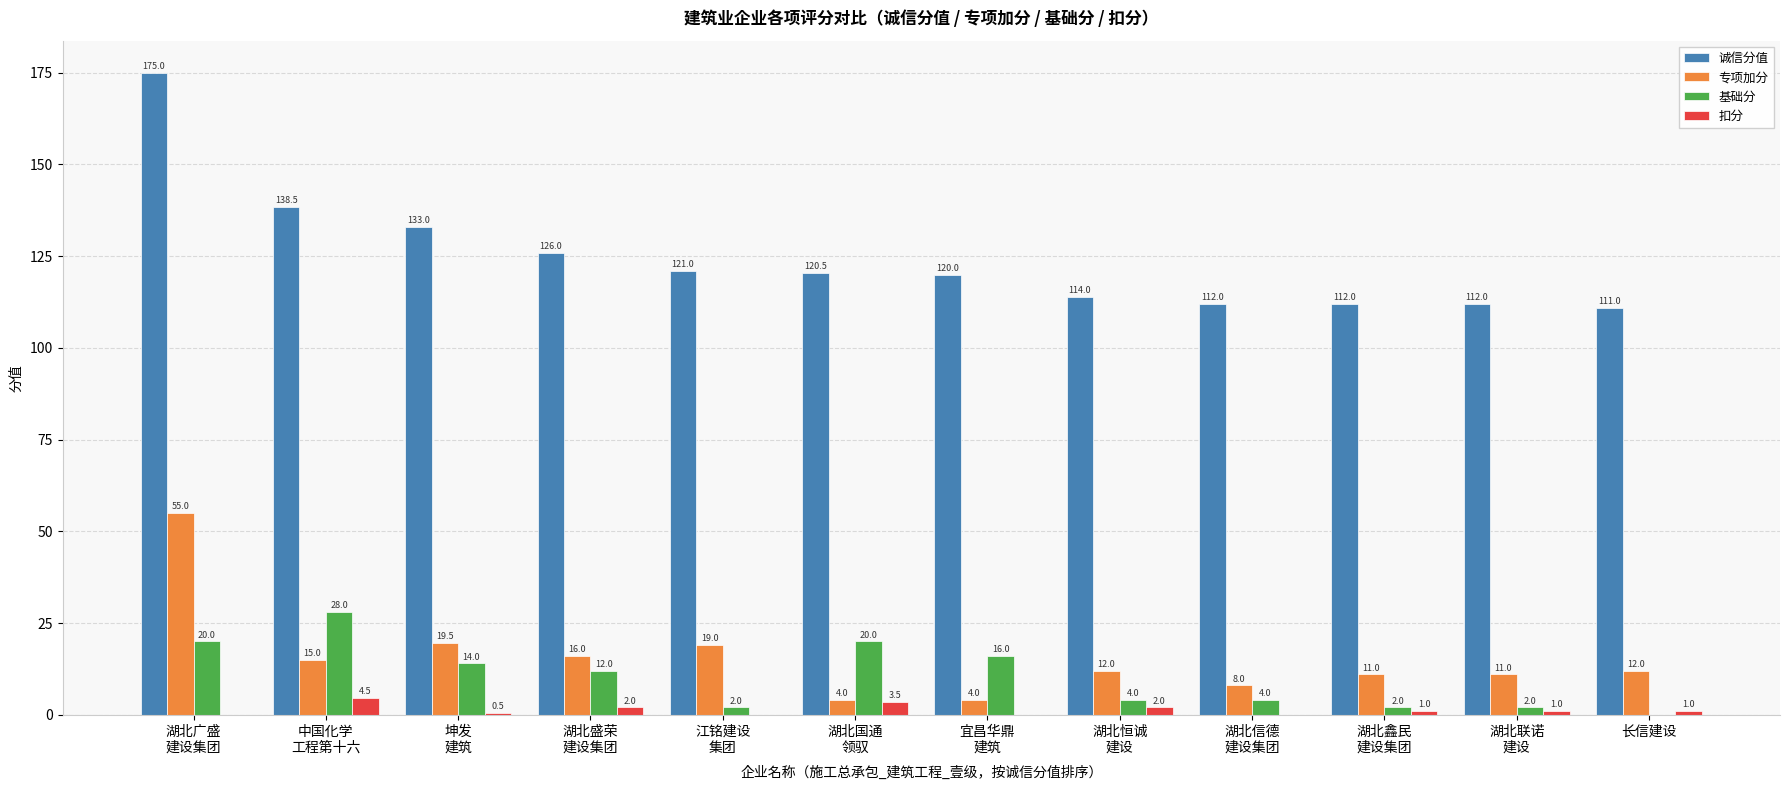

What is the highest value of the 基础分 series?

28.0